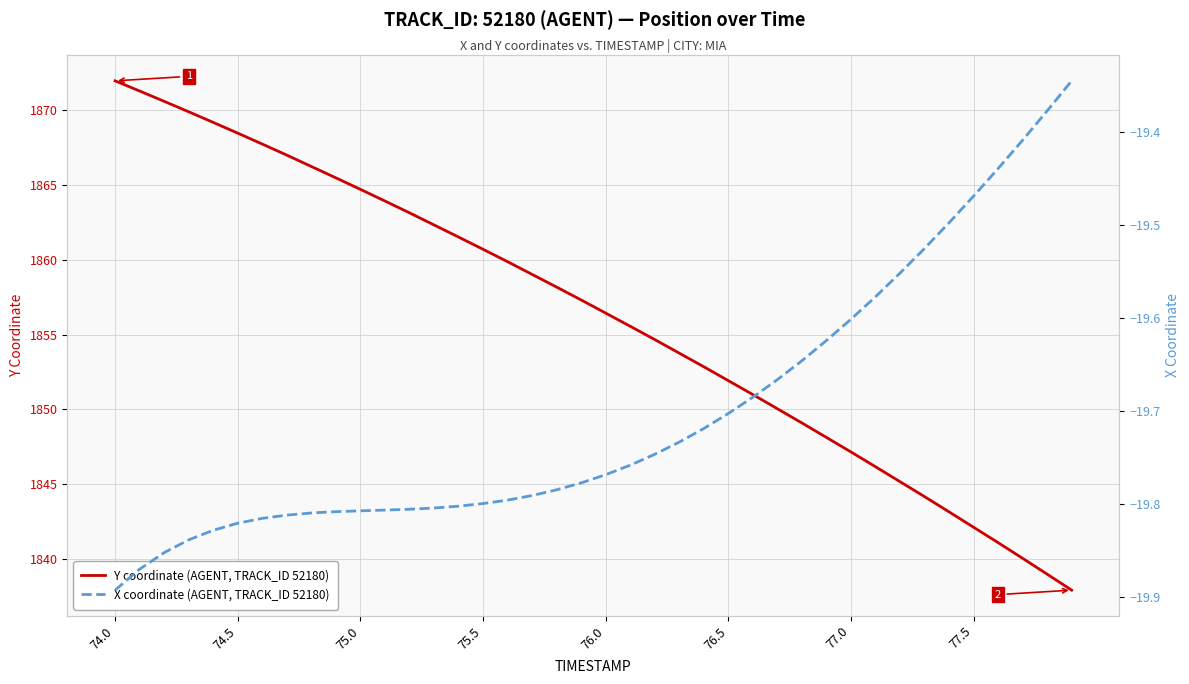

True or false: Y coordinate (AGENT, TRACK_ID 52180) and X coordinate (AGENT, TRACK_ID 52180) cross at least once.

False